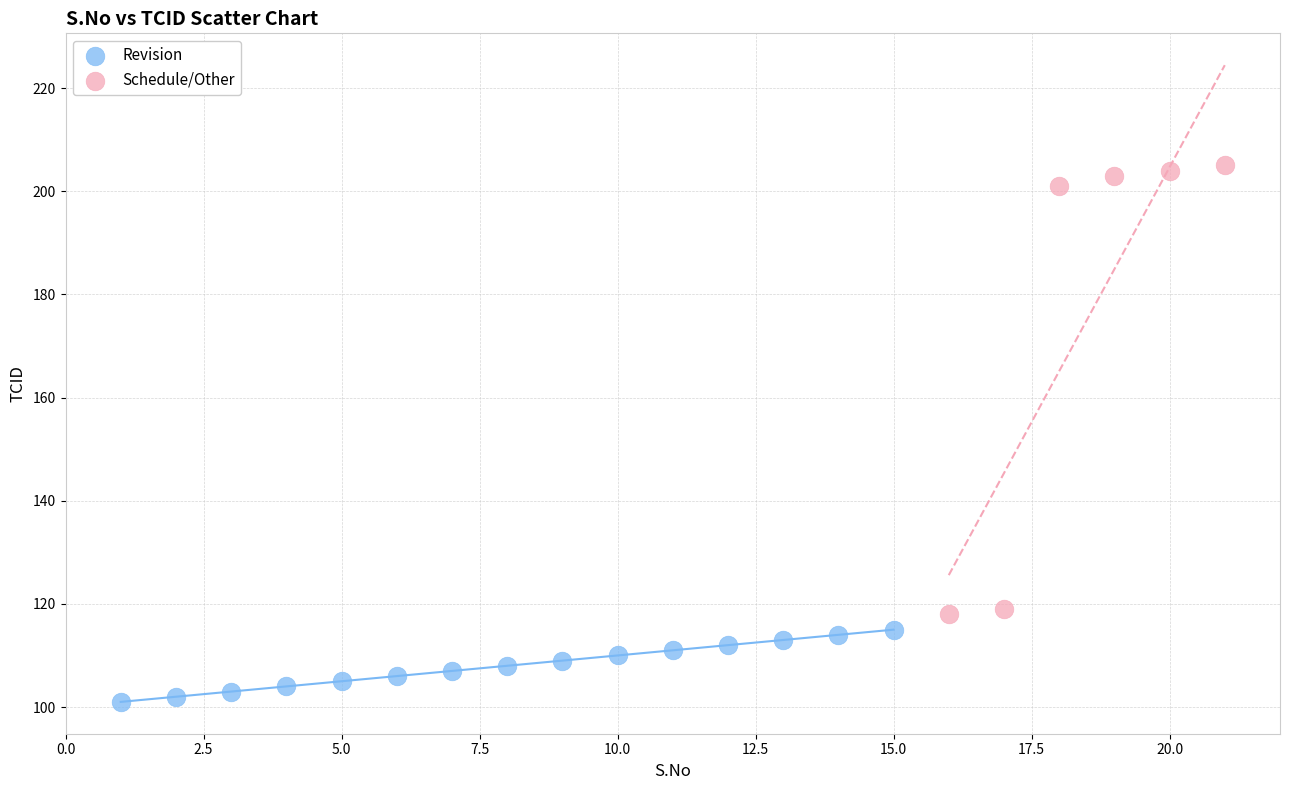

Which series has the widest spread of Y values?

Schedule/Other